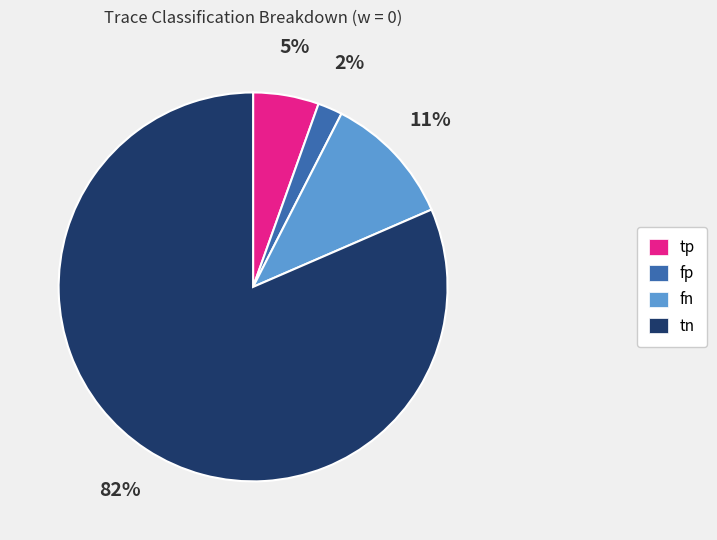

Is the sum of fn and fp greater than half?

No